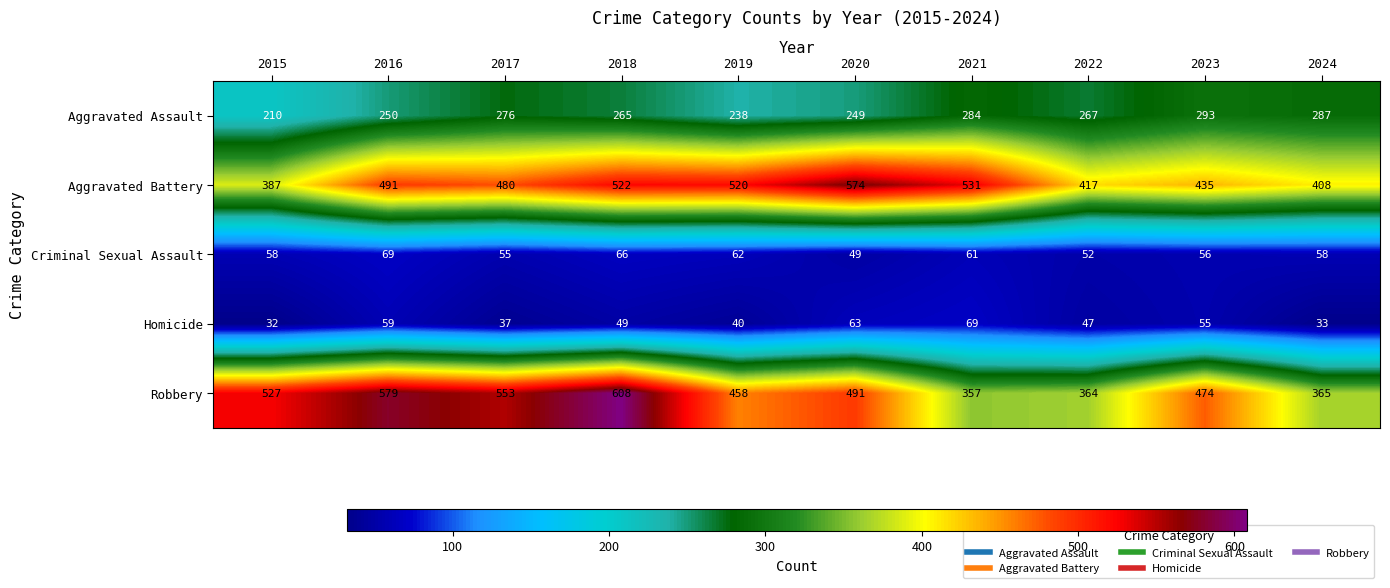

Which series has the largest total across all categories?

Robbery